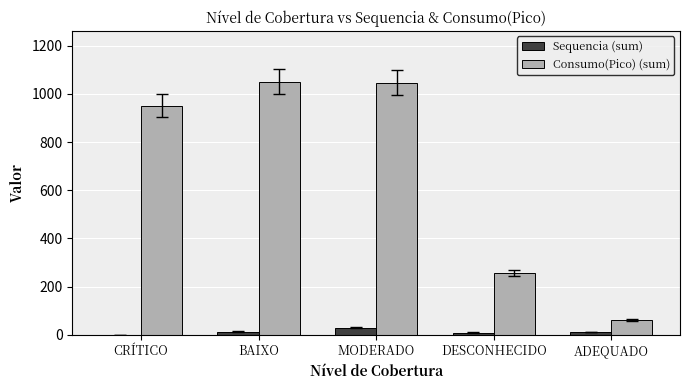

What is the greatest value displayed?

1051